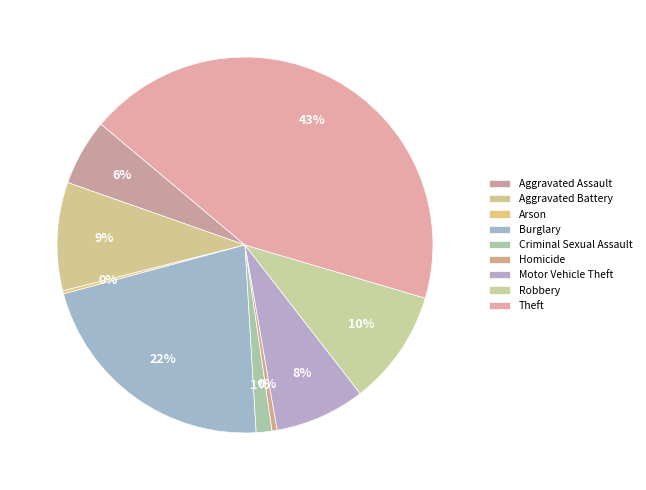

What is the ratio of the value at Criminal Sexual Assault to the value at Aggravated Assault?

0.2